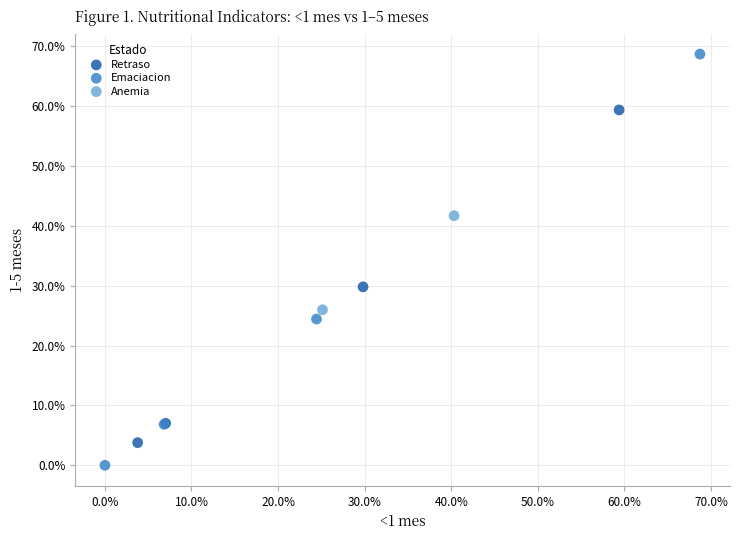

Which series contains the lowest Y value?

Emaciacion